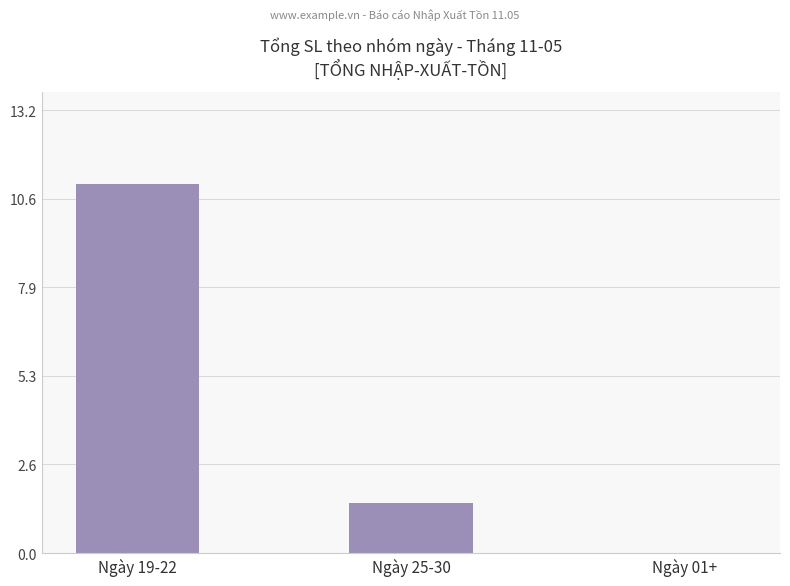

Reading left to right, extract all data points from this chart.

Ngày 19-22=11.0	Ngày 25-30=1.5	Ngày 01+=0.0